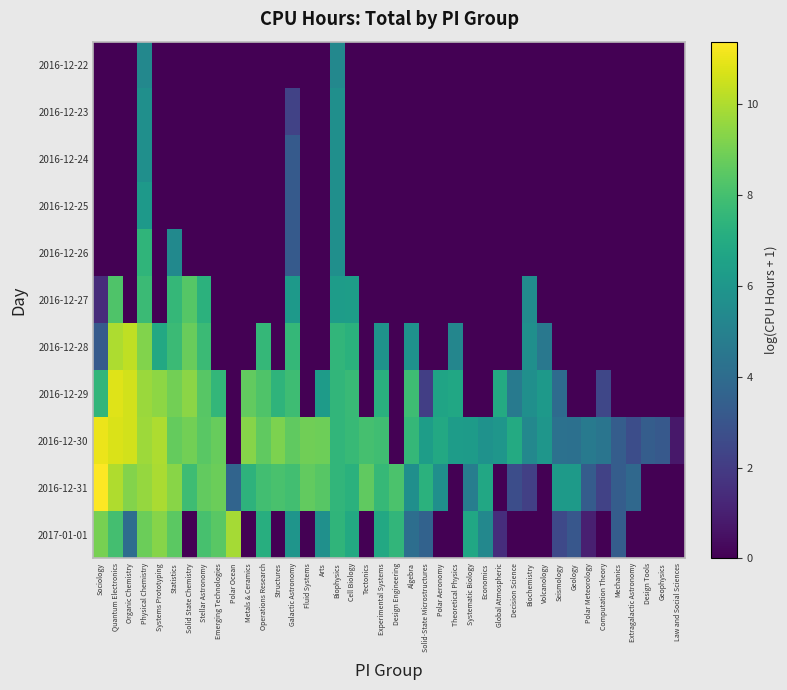

Reading left to right, transcribe all the data shown in this chart.

2016-12-22: Sociology=0.0	Quantum Electronics=0.0	Organic Chemistry=0.0	Physical Chemistry=5.3	Systems Prototyping=0.0	Statistics=0.0	Solid State Chemistry=0.0	Stellar Astronomy=0.0	Emerging Technologies=0.0	Polar Ocean=0.0	Metals & Ceramics=0.0	Operations Research=0.0	Structures=0.0	Galactic Astronomy=0.0	Fluid Systems=0.0	Arts=0.0	Biophysics=5.3	Cell Biology=0.0	Tectonics=0.0	Experimental Systems=0.0	Design Engineering=0.0	Algebra=0.0	Solid-State Microstructures=0.0	Polar Aeronomy=0.0	Theoretical Physics=0.0	Systematic Biology=0.0	Economics=0.0	Global Atmospheric=0.0	Decision Science=0.0	Biochemistry=0.0	Volcanology=0.0	Seismology=0.0	Geology=0.0	Polar Meteorology=0.0	Computation Theory=0.0	Mechanics=0.0	Extragalactic Astronomy=0.0	Design Tools=0.0	Geophysics=0.0	Law and Social Sciences=0.0
2016-12-23: Sociology=0.0	Quantum Electronics=0.0	Organic Chemistry=0.0	Physical Chemistry=5.7	Systems Prototyping=0.0	Statistics=0.0	Solid State Chemistry=0.0	Stellar Astronomy=0.0	Emerging Technologies=0.0	Polar Ocean=0.0	Metals & Ceramics=0.0	Operations Research=0.0	Structures=0.0	Galactic Astronomy=2.3	Fluid Systems=0.0	Arts=0.0	Biophysics=5.7	Cell Biology=0.0	Tectonics=0.0	Experimental Systems=0.0	Design Engineering=0.0	Algebra=0.0	Solid-State Microstructures=0.0	Polar Aeronomy=0.0	Theoretical Physics=0.0	Systematic Biology=0.0	Economics=0.0	Global Atmospheric=0.0	Decision Science=0.0	Biochemistry=0.0	Volcanology=0.0	Seismology=0.0	Geology=0.0	Polar Meteorology=0.0	Computation Theory=0.0	Mechanics=0.0	Extragalactic Astronomy=0.0	Design Tools=0.0	Geophysics=0.0	Law and Social Sciences=0.0
2016-12-24: Sociology=0.0	Quantum Electronics=0.0	Organic Chemistry=0.0	Physical Chemistry=5.7	Systems Prototyping=0.0	Statistics=0.0	Solid State Chemistry=0.0	Stellar Astronomy=0.0	Emerging Technologies=0.0	Polar Ocean=0.0	Metals & Ceramics=0.0	Operations Research=0.0	Structures=0.0	Galactic Astronomy=3.2	Fluid Systems=0.0	Arts=0.0	Biophysics=5.7	Cell Biology=0.0	Tectonics=0.0	Experimental Systems=0.0	Design Engineering=0.0	Algebra=0.0	Solid-State Microstructures=0.0	Polar Aeronomy=0.0	Theoretical Physics=0.0	Systematic Biology=0.0	Economics=0.0	Global Atmospheric=0.0	Decision Science=0.0	Biochemistry=0.0	Volcanology=0.0	Seismology=0.0	Geology=0.0	Polar Meteorology=0.0	Computation Theory=0.0	Mechanics=0.0	Extragalactic Astronomy=0.0	Design Tools=0.0	Geophysics=0.0	Law and Social Sciences=0.0
2016-12-25: Sociology=0.0	Quantum Electronics=0.0	Organic Chemistry=0.0	Physical Chemistry=6.1	Systems Prototyping=0.0	Statistics=0.0	Solid State Chemistry=0.0	Stellar Astronomy=0.0	Emerging Technologies=0.0	Polar Ocean=0.0	Metals & Ceramics=0.0	Operations Research=0.0	Structures=0.0	Galactic Astronomy=3.2	Fluid Systems=0.0	Arts=0.0	Biophysics=5.7	Cell Biology=0.0	Tectonics=0.0	Experimental Systems=0.0	Design Engineering=0.0	Algebra=0.0	Solid-State Microstructures=0.0	Polar Aeronomy=0.0	Theoretical Physics=0.0	Systematic Biology=0.0	Economics=0.0	Global Atmospheric=0.0	Decision Science=0.0	Biochemistry=0.0	Volcanology=0.0	Seismology=0.0	Geology=0.0	Polar Meteorology=0.0	Computation Theory=0.0	Mechanics=0.0	Extragalactic Astronomy=0.0	Design Tools=0.0	Geophysics=0.0	Law and Social Sciences=0.0
2016-12-26: Sociology=0.0	Quantum Electronics=0.0	Organic Chemistry=0.0	Physical Chemistry=7.5	Systems Prototyping=0.0	Statistics=5.4	Solid State Chemistry=0.0	Stellar Astronomy=0.0	Emerging Technologies=0.0	Polar Ocean=0.0	Metals & Ceramics=0.0	Operations Research=0.0	Structures=0.0	Galactic Astronomy=3.2	Fluid Systems=0.0	Arts=0.0	Biophysics=5.7	Cell Biology=0.0	Tectonics=0.0	Experimental Systems=0.0	Design Engineering=0.0	Algebra=0.0	Solid-State Microstructures=0.0	Polar Aeronomy=0.0	Theoretical Physics=0.0	Systematic Biology=0.0	Economics=0.0	Global Atmospheric=0.0	Decision Science=0.0	Biochemistry=0.0	Volcanology=0.0	Seismology=0.0	Geology=0.0	Polar Meteorology=0.0	Computation Theory=0.0	Mechanics=0.0	Extragalactic Astronomy=0.0	Design Tools=0.0	Geophysics=0.0	Law and Social Sciences=0.0
2016-12-27: Sociology=1.4	Quantum Electronics=8.2	Organic Chemistry=0.0	Physical Chemistry=7.7	Systems Prototyping=0.0	Statistics=7.6	Solid State Chemistry=8.4	Stellar Astronomy=7.3	Emerging Technologies=0.0	Polar Ocean=0.0	Metals & Ceramics=0.0	Operations Research=0.0	Structures=0.0	Galactic Astronomy=6.2	Fluid Systems=0.0	Arts=0.0	Biophysics=6.3	Cell Biology=6.3	Tectonics=0.0	Experimental Systems=0.0	Design Engineering=0.0	Algebra=0.0	Solid-State Microstructures=0.0	Polar Aeronomy=0.0	Theoretical Physics=0.0	Systematic Biology=0.0	Economics=0.0	Global Atmospheric=0.0	Decision Science=0.0	Biochemistry=5.5	Volcanology=0.0	Seismology=0.0	Geology=0.0	Polar Meteorology=0.0	Computation Theory=0.0	Mechanics=0.0	Extragalactic Astronomy=0.0	Design Tools=0.0	Geophysics=0.0	Law and Social Sciences=0.0
2016-12-28: Sociology=3.2	Quantum Electronics=10.0	Organic Chemistry=10.3	Physical Chemistry=9.2	Systems Prototyping=6.9	Statistics=7.8	Solid State Chemistry=8.8	Stellar Astronomy=7.8	Emerging Technologies=0.0	Polar Ocean=0.0	Metals & Ceramics=0.0	Operations Research=7.6	Structures=0.0	Galactic Astronomy=7.6	Fluid Systems=0.0	Arts=0.0	Biophysics=7.5	Cell Biology=7.3	Tectonics=0.0	Experimental Systems=5.9	Design Engineering=0.0	Algebra=5.8	Solid-State Microstructures=0.0	Polar Aeronomy=0.0	Theoretical Physics=5.2	Systematic Biology=0.0	Economics=0.0	Global Atmospheric=0.0	Decision Science=0.0	Biochemistry=5.7	Volcanology=4.6	Seismology=0.0	Geology=0.0	Polar Meteorology=0.0	Computation Theory=0.0	Mechanics=0.0	Extragalactic Astronomy=0.0	Design Tools=0.0	Geophysics=0.0	Law and Social Sciences=0.0
2016-12-29: Sociology=7.5	Quantum Electronics=10.8	Organic Chemistry=10.6	Physical Chemistry=9.7	Systems Prototyping=9.4	Statistics=8.9	Solid State Chemistry=9.4	Stellar Astronomy=8.4	Emerging Technologies=7.5	Polar Ocean=0.0	Metals & Ceramics=8.7	Operations Research=8.3	Structures=7.4	Galactic Astronomy=7.9	Fluid Systems=0.0	Arts=6.2	Biophysics=7.5	Cell Biology=7.7	Tectonics=0.0	Experimental Systems=7.2	Design Engineering=0.0	Algebra=7.9	Solid-State Microstructures=2.1	Polar Aeronomy=6.6	Theoretical Physics=6.8	Systematic Biology=0.0	Economics=0.0	Global Atmospheric=6.9	Decision Science=4.7	Biochemistry=5.7	Volcanology=6.2	Seismology=4.0	Geology=0.0	Polar Meteorology=0.0	Computation Theory=2.4	Mechanics=0.0	Extragalactic Astronomy=0.0	Design Tools=0.0	Geophysics=0.0	Law and Social Sciences=0.0
2016-12-30: Sociology=11.0	Quantum Electronics=10.8	Organic Chemistry=10.6	Physical Chemistry=9.7	Systems Prototyping=10.0	Statistics=8.7	Solid State Chemistry=9.0	Stellar Astronomy=8.5	Emerging Technologies=8.7	Polar Ocean=0.0	Metals & Ceramics=9.3	Operations Research=8.6	Structures=9.1	Galactic Astronomy=8.6	Fluid Systems=8.9	Arts=8.8	Biophysics=7.5	Cell Biology=7.7	Tectonics=8.0	Experimental Systems=7.9	Design Engineering=0.0	Algebra=7.6	Solid-State Microstructures=6.3	Polar Aeronomy=6.9	Theoretical Physics=6.3	Systematic Biology=6.3	Economics=5.8	Global Atmospheric=6.0	Decision Science=7.0	Biochemistry=5.3	Volcanology=6.0	Seismology=4.2	Geology=4.2	Polar Meteorology=4.7	Computation Theory=4.4	Mechanics=3.3	Extragalactic Astronomy=2.7	Design Tools=3.4	Geophysics=3.2	Law and Social Sciences=0.7
2016-12-31: Sociology=11.4	Quantum Electronics=10.0	Organic Chemistry=9.3	Physical Chemistry=9.6	Systems Prototyping=9.9	Statistics=9.4	Solid State Chemistry=7.9	Stellar Astronomy=8.6	Emerging Technologies=8.8	Polar Ocean=3.7	Metals & Ceramics=7.4	Operations Research=7.9	Structures=8.1	Galactic Astronomy=8.0	Fluid Systems=8.6	Arts=8.4	Biophysics=7.5	Cell Biology=7.3	Tectonics=8.6	Experimental Systems=7.6	Design Engineering=8.2	Algebra=5.7	Solid-State Microstructures=7.3	Polar Aeronomy=5.7	Theoretical Physics=0.0	Systematic Biology=4.8	Economics=6.8	Global Atmospheric=0.0	Decision Science=2.7	Biochemistry=2.2	Volcanology=0.0	Seismology=6.2	Geology=6.2	Polar Meteorology=3.3	Computation Theory=2.3	Mechanics=3.3	Extragalactic Astronomy=3.8	Design Tools=0.0	Geophysics=0.0	Law and Social Sciences=0.0
2017-01-01: Sociology=9.0	Quantum Electronics=8.0	Organic Chemistry=4.1	Physical Chemistry=8.8	Systems Prototyping=9.3	Statistics=8.5	Solid State Chemistry=0.0	Stellar Astronomy=8.1	Emerging Technologies=8.4	Polar Ocean=9.9	Metals & Ceramics=0.0	Operations Research=7.1	Structures=0.0	Galactic Astronomy=5.9	Fluid Systems=0.0	Arts=5.7	Biophysics=7.4	Cell Biology=6.9	Tectonics=0.0	Experimental Systems=6.9	Design Engineering=7.5	Algebra=4.1	Solid-State Microstructures=3.6	Polar Aeronomy=0.0	Theoretical Physics=0.0	Systematic Biology=6.8	Economics=5.3	Global Atmospheric=1.5	Decision Science=0.0	Biochemistry=0.0	Volcanology=0.0	Seismology=2.5	Geology=3.1	Polar Meteorology=1.0	Computation Theory=0.0	Mechanics=3.3	Extragalactic Astronomy=0.0	Design Tools=0.0	Geophysics=0.0	Law and Social Sciences=0.0